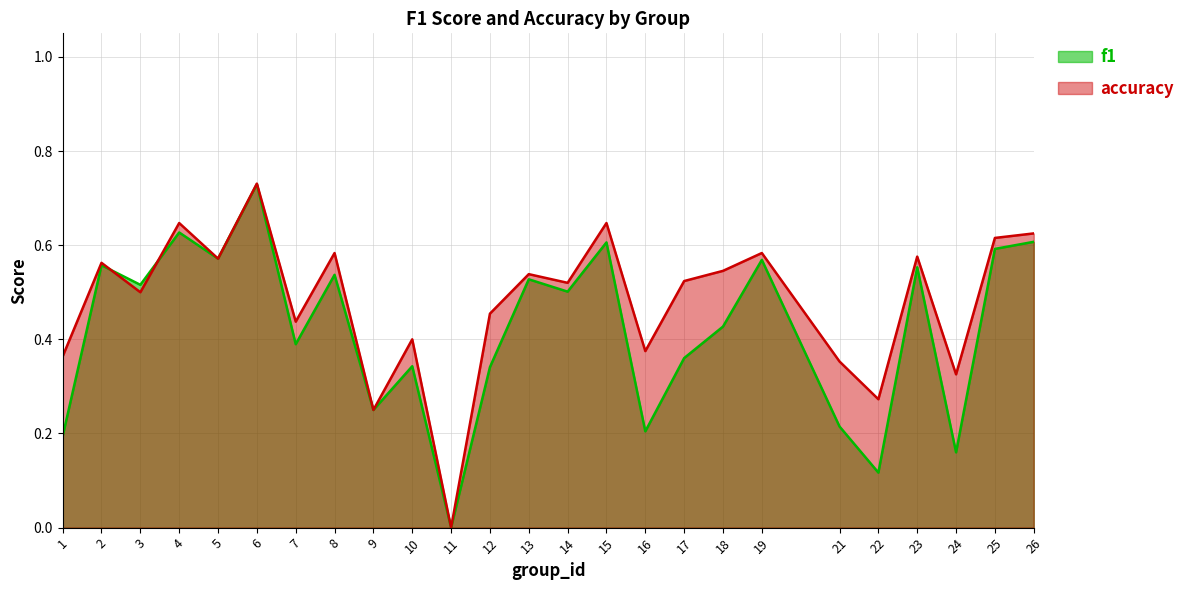

Count the accuracy values in the range 0 to 1.

25